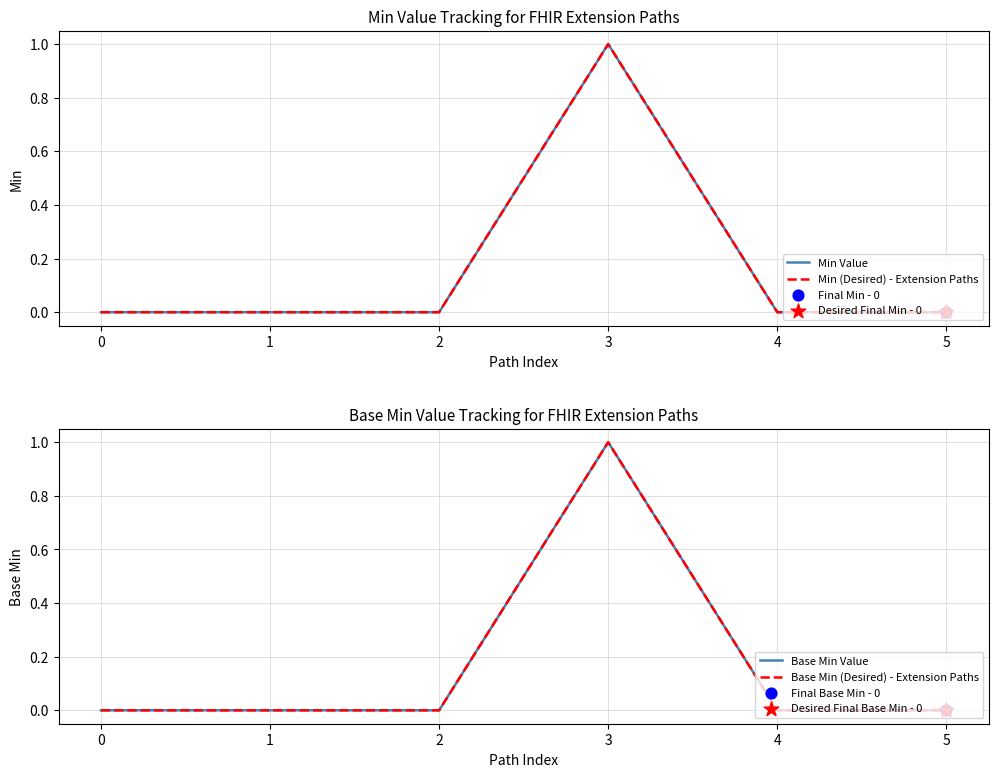

Which series reaches the minimum Y coordinate?

Min Value